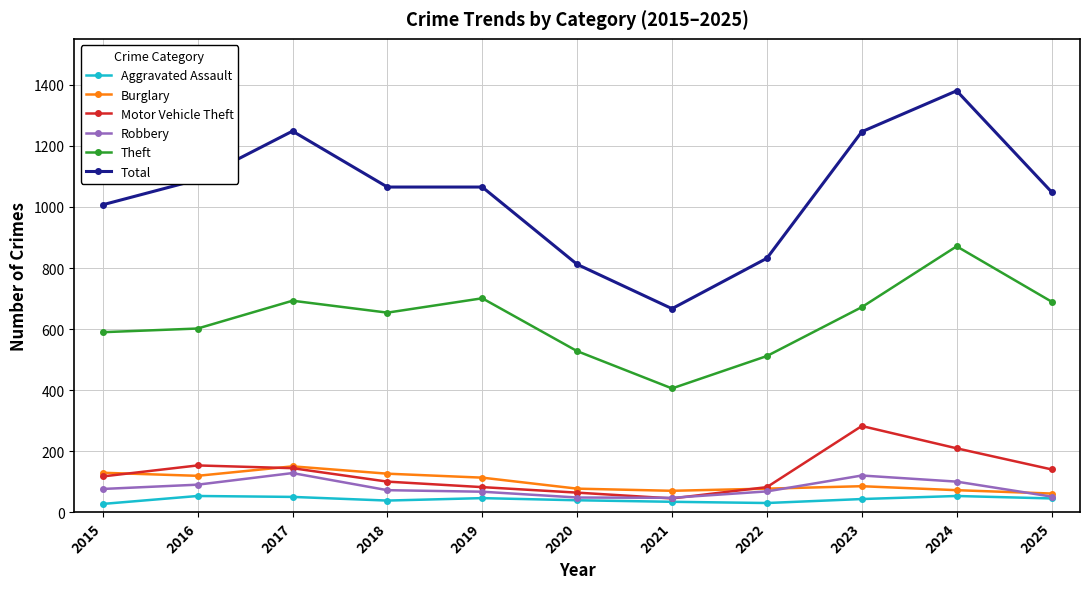

Which series changed the most between 2020 and 2024?

Total